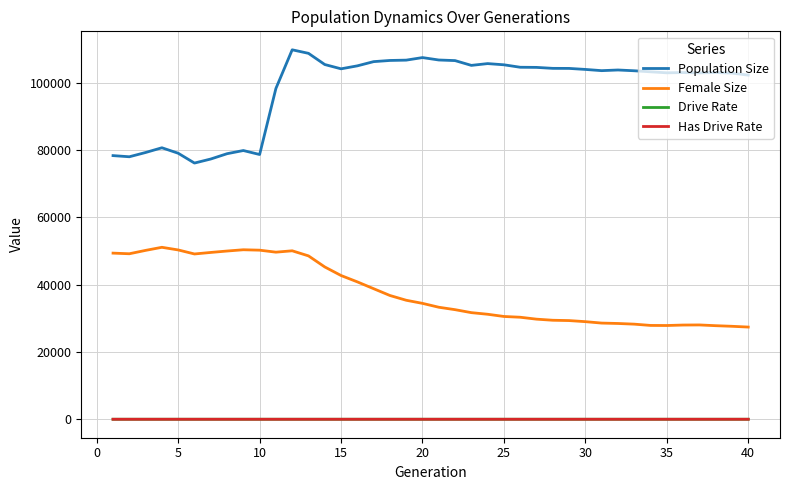

Which series has the largest range (max minus min)?

Population Size